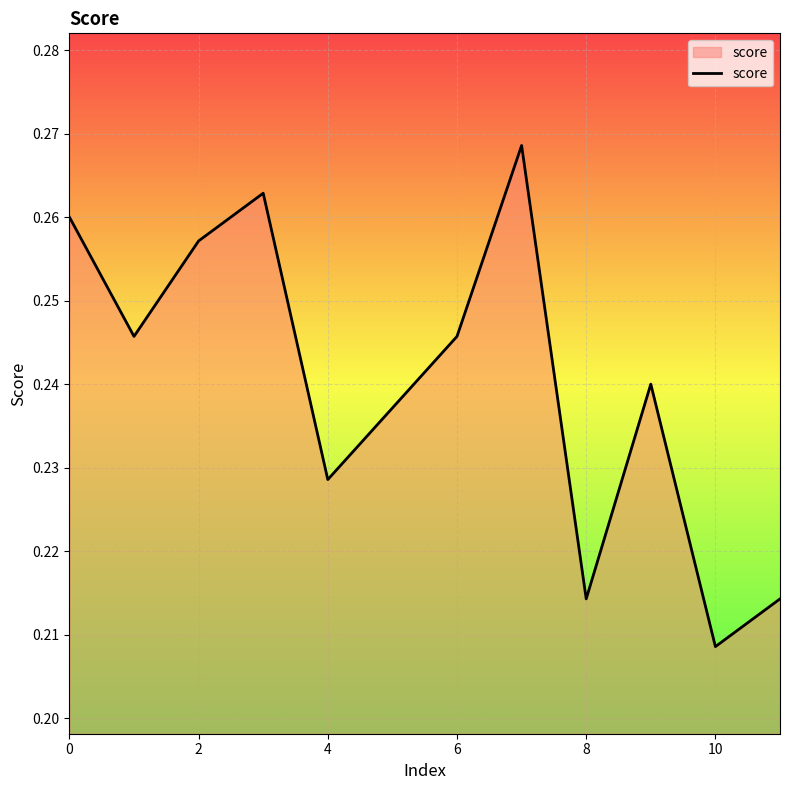

How many series are shown in this chart?

1